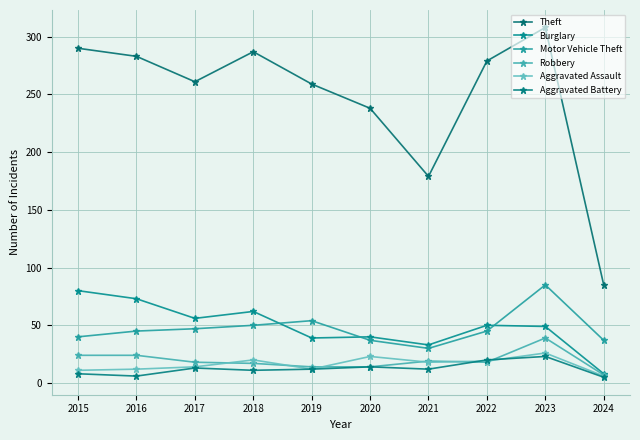

What is the spread (max minus min) of values at 2024?

80